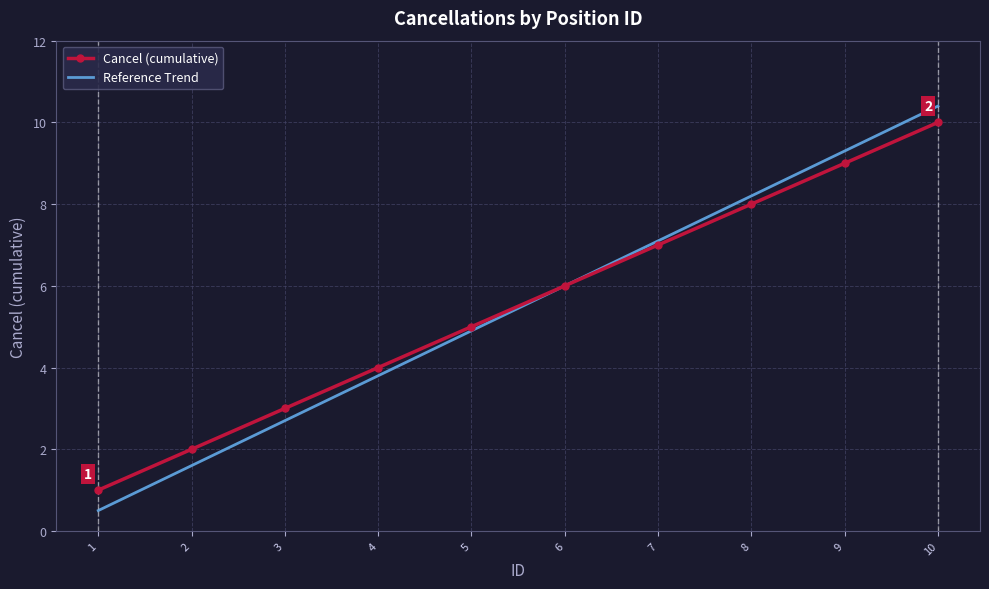

What is the difference between the Cancel (cumulative) values at 2 and 1?

1.0